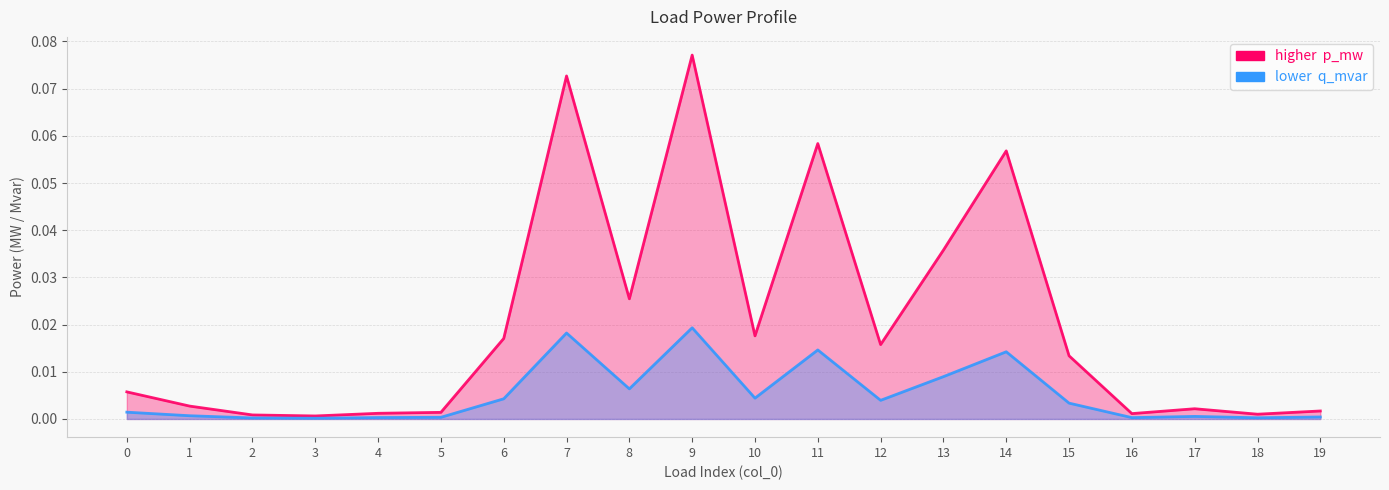

The q_mvar series shows 0.0 at 8. True or false?

False